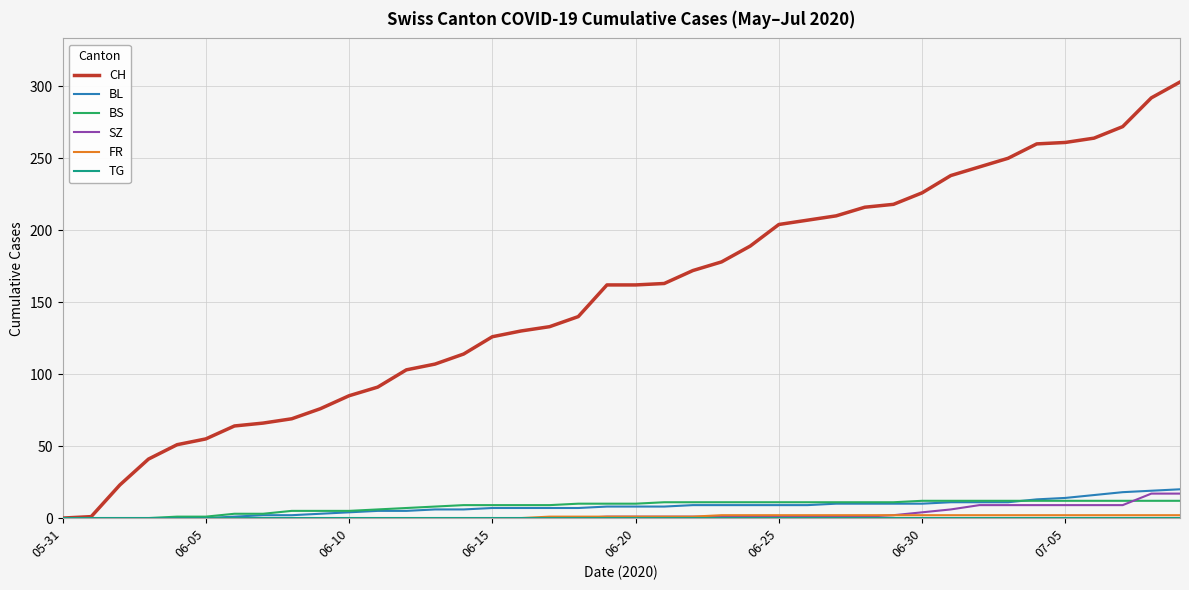

What is the highest value of the BL series?

20